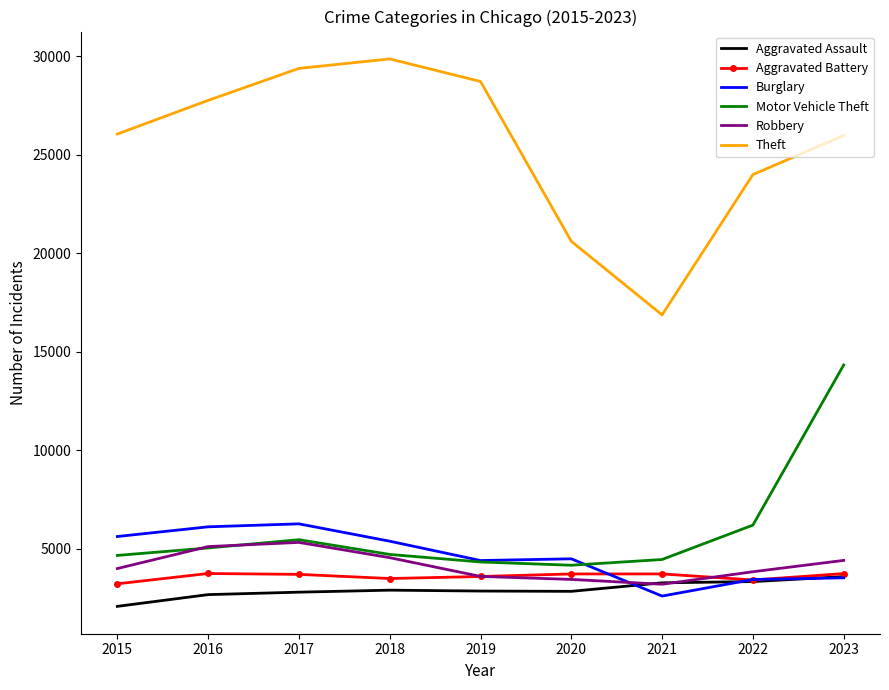

What is the difference between the highest and lowest values at 2018?

26973